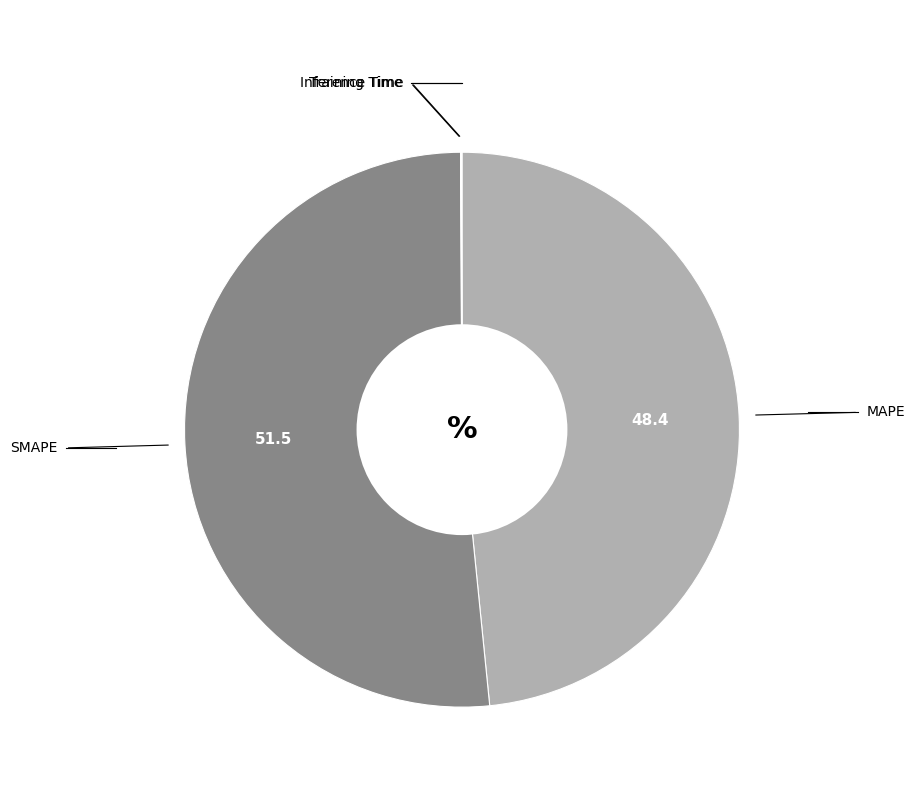

Is there any slice that represents more than half of the pie?

Yes